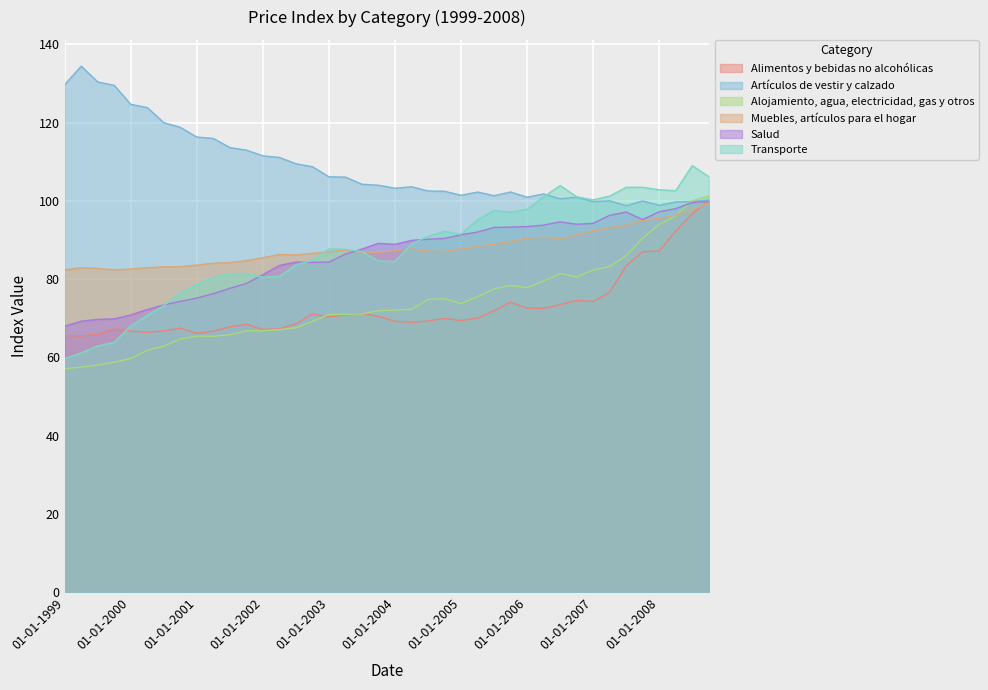

How many interior local peaks does the Salud series have?

4